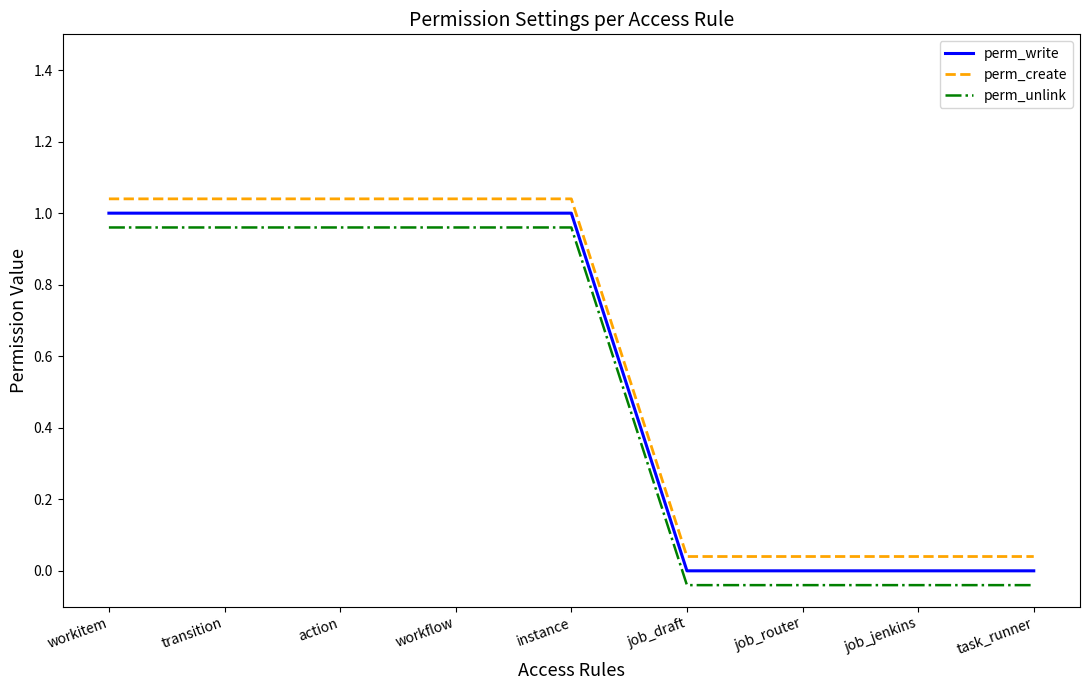

What is the total value across all series at transition?

3.0